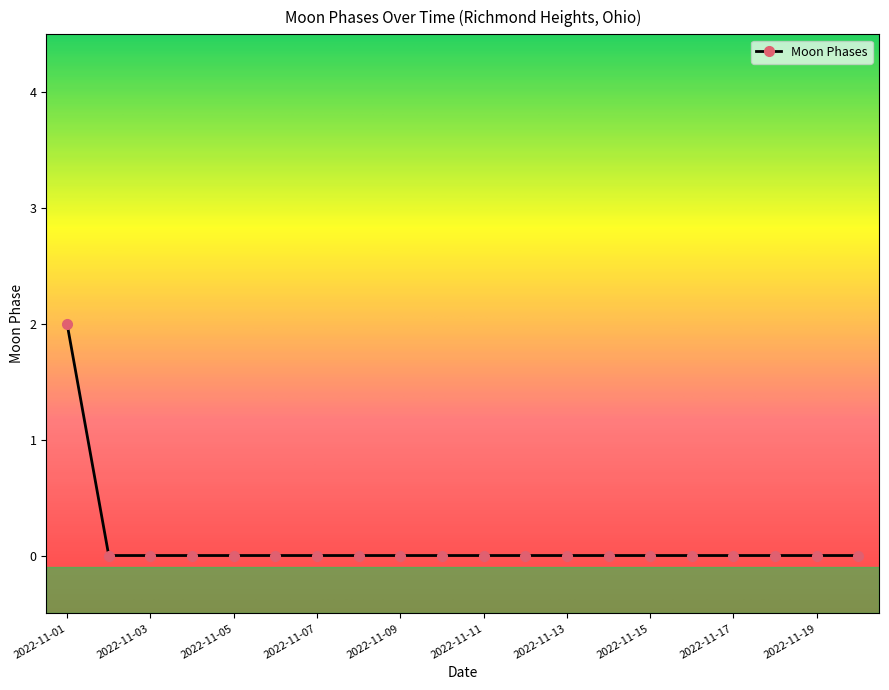

How many data points does each series have?

20